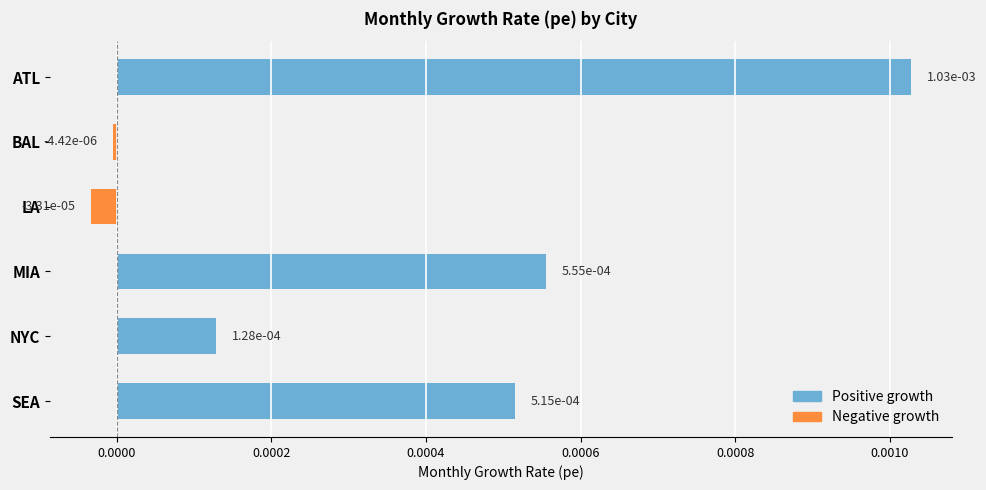

How many values are below zero?

2